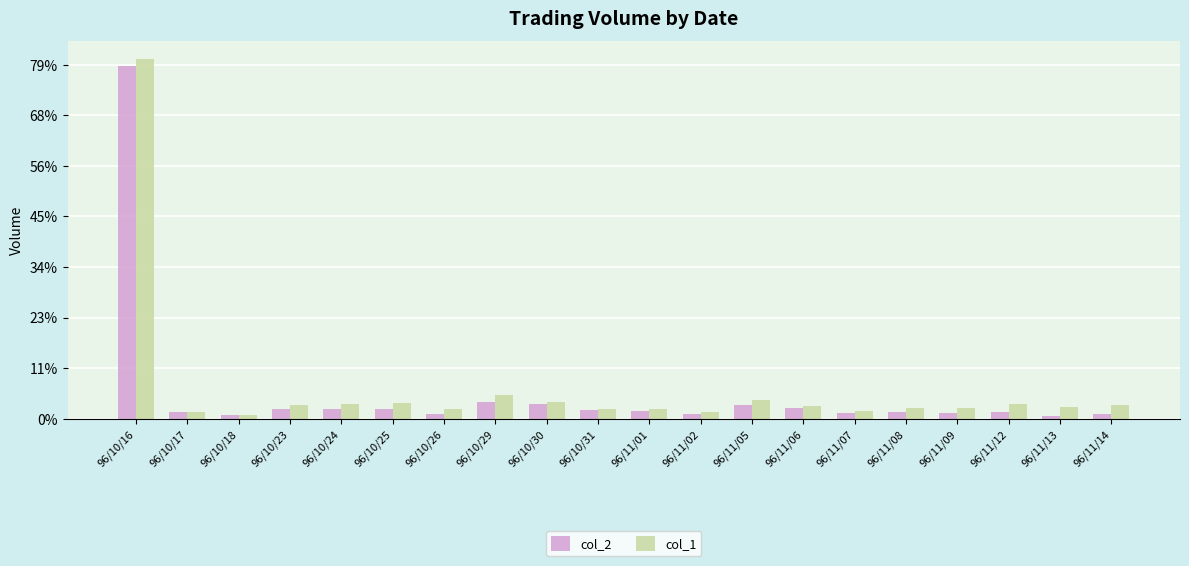

Which series has the largest total across all categories?

col_1